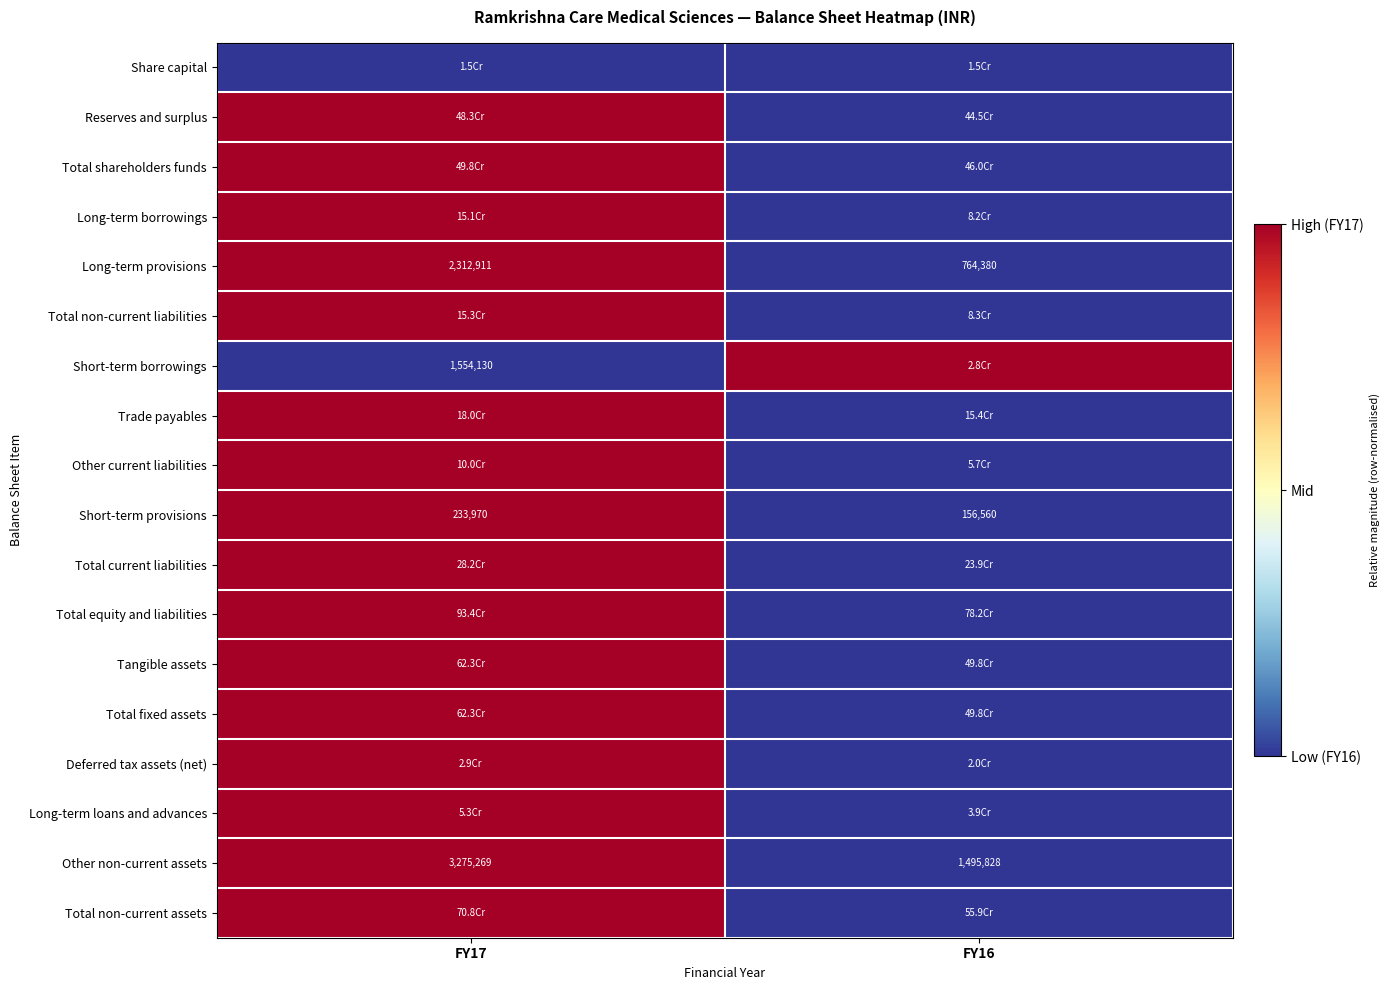

Which category has the highest value in the Other non-current assets series?

FY17